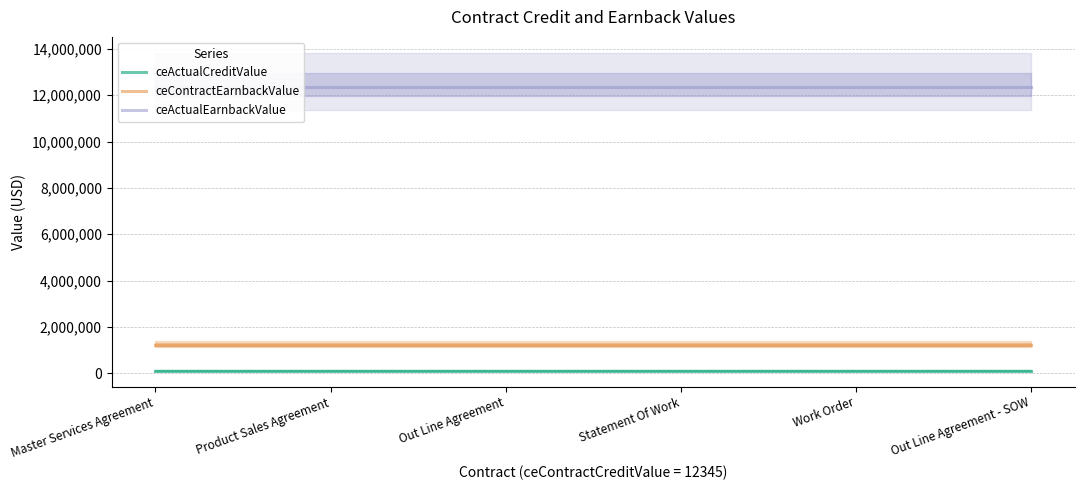

What is the value of the ceContractEarnbackValue point at the 6th from the left?

1234567